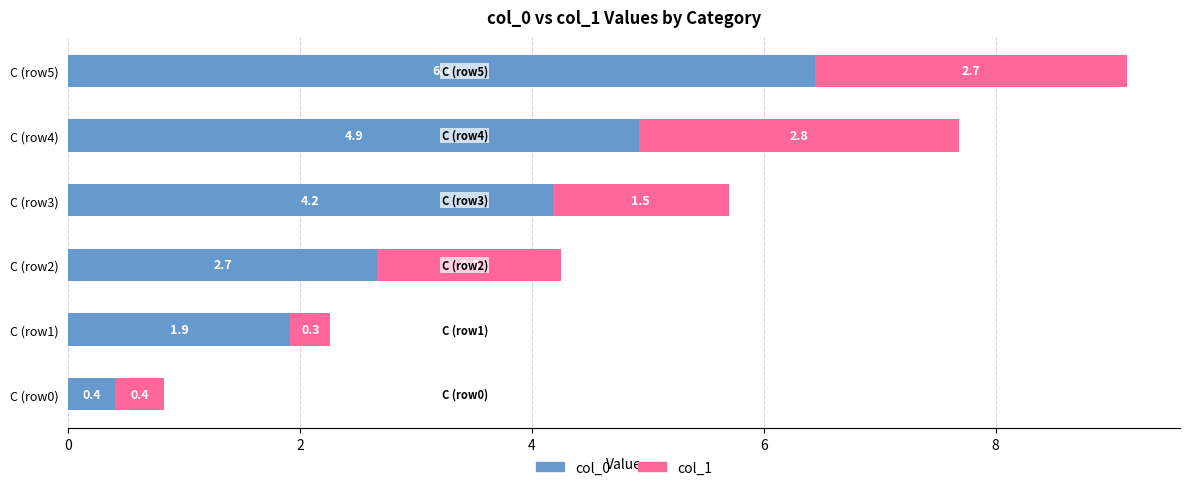

List the labels in order of col_0 value, largest first.

C (row5), C (row4), C (row3), C (row2), C (row1), C (row0)